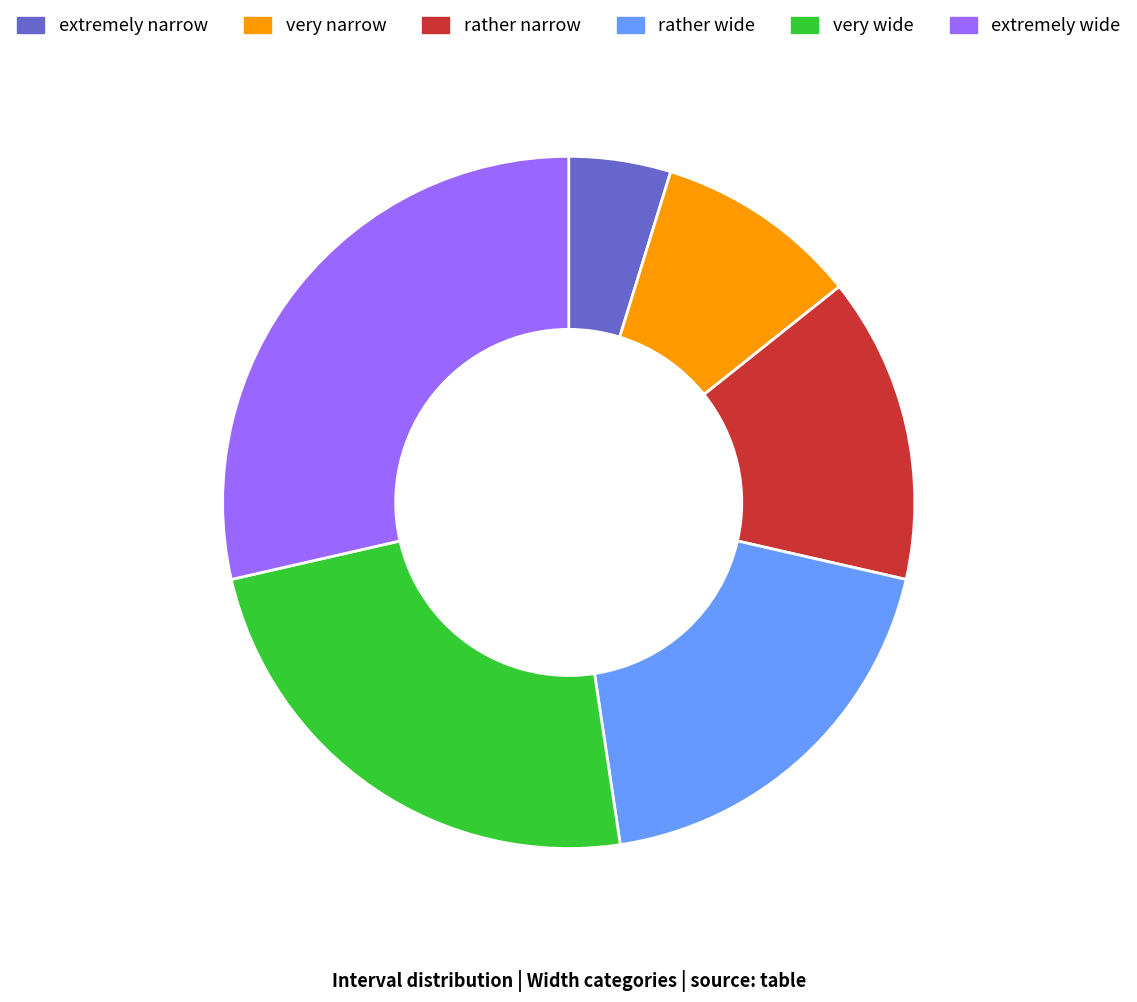

Between rather wide and very wide, which is larger?

very wide